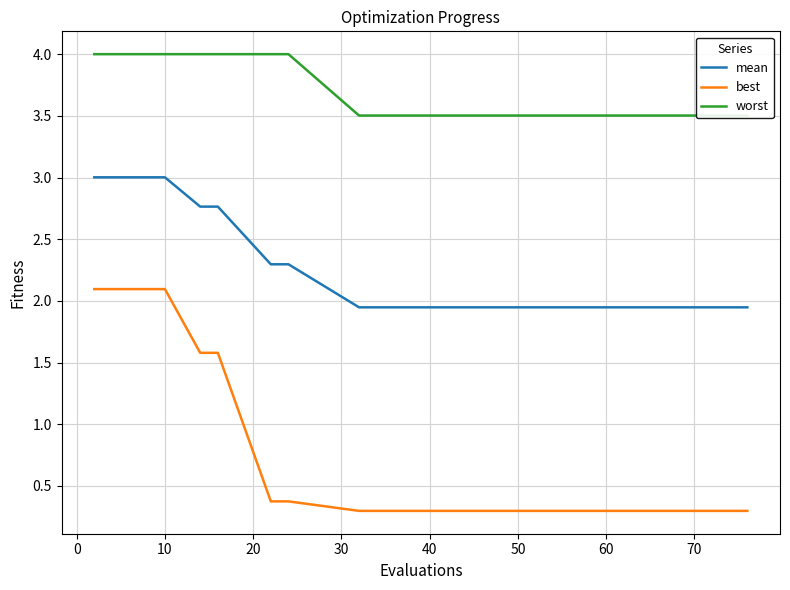

True or false: best and mean intersect in this chart.

False